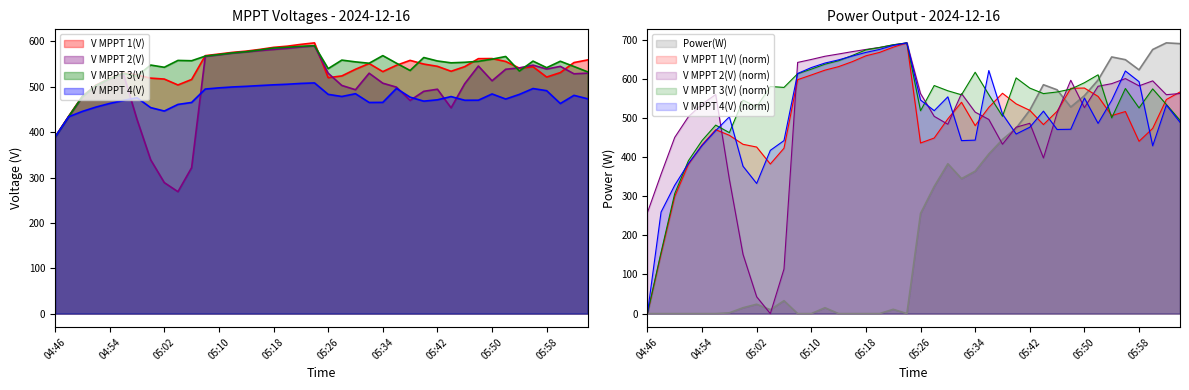

True or false: V MPPT 4(V) has more than 1 points higher than both neighbors.

True